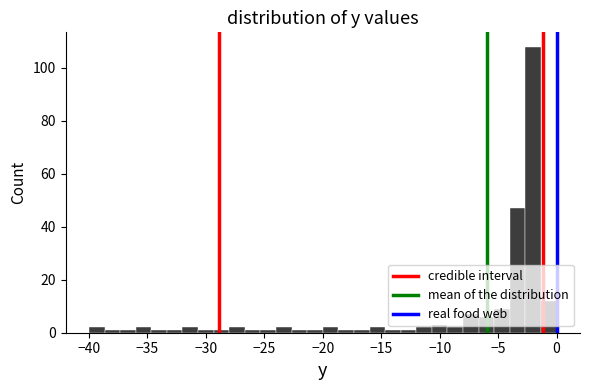

Around what value on the x-axis is the tallest bar? Give the approximate position of its centre, as read against the axis.

-2.0